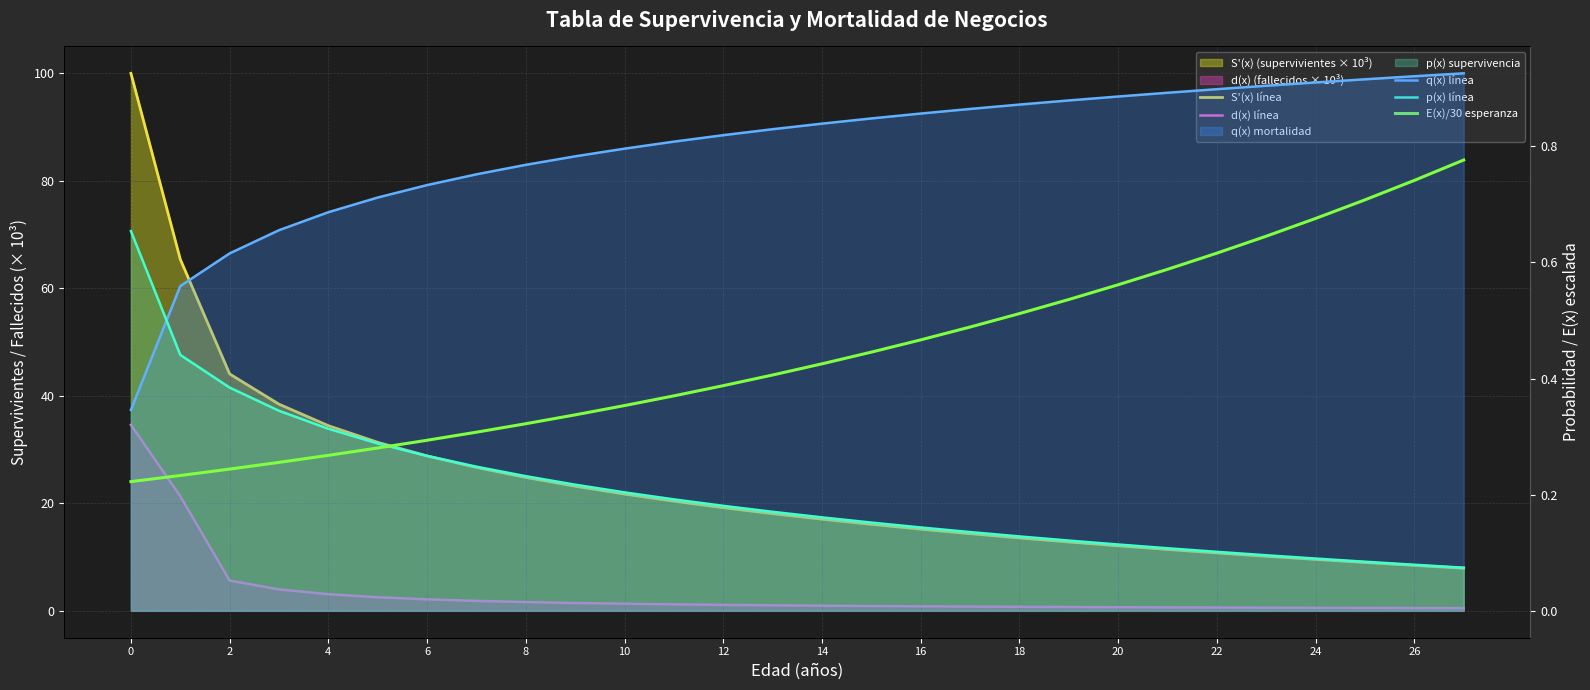

How many lines are shown in the chart?

5